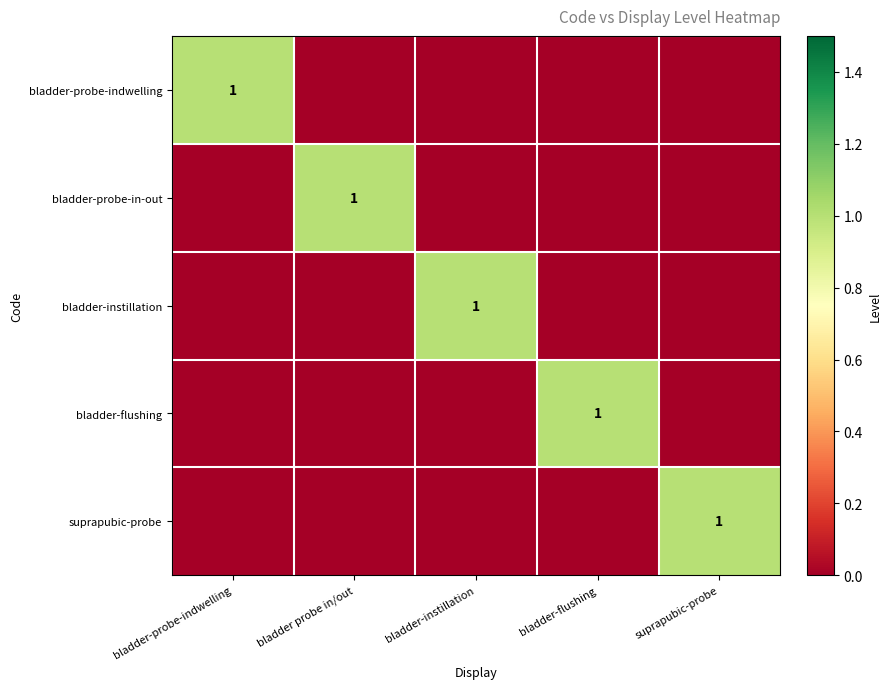

How many data points in bladder-instillation are above 0?

1